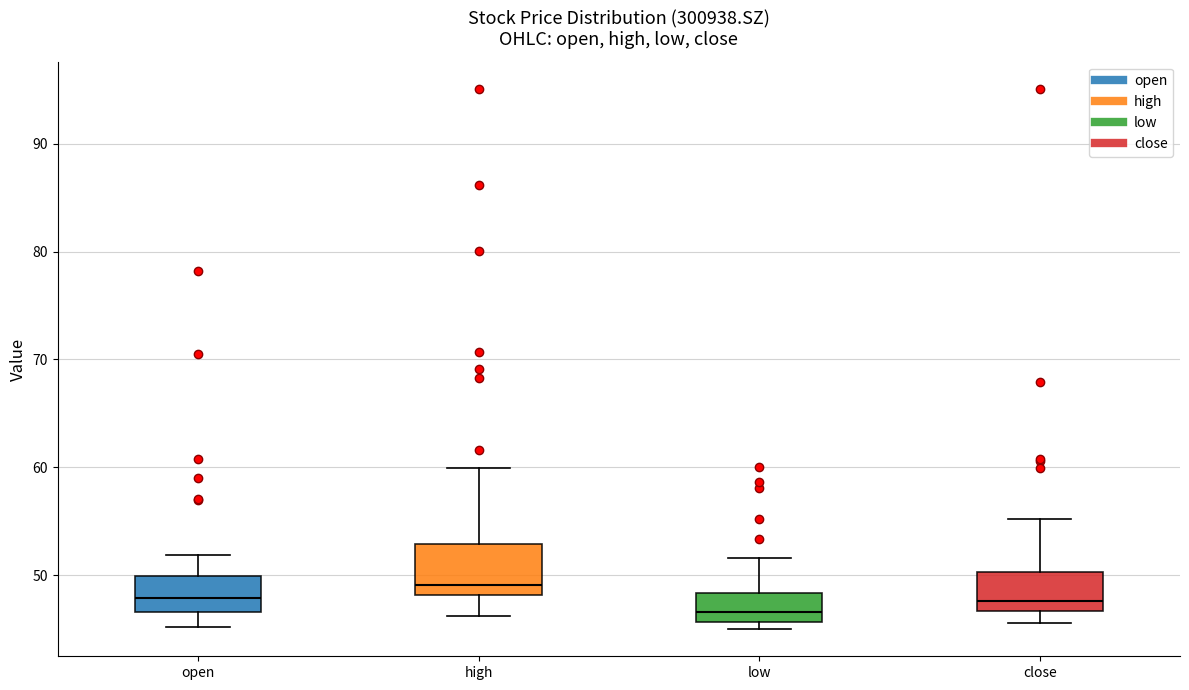

Which box has the lowest median line?

low